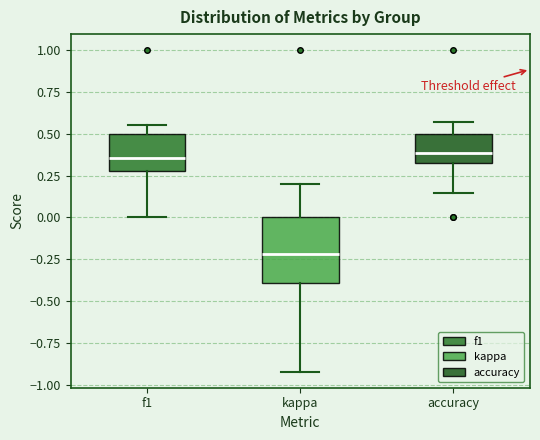

Which box is the tallest, from its lower edge to its upper edge?

kappa